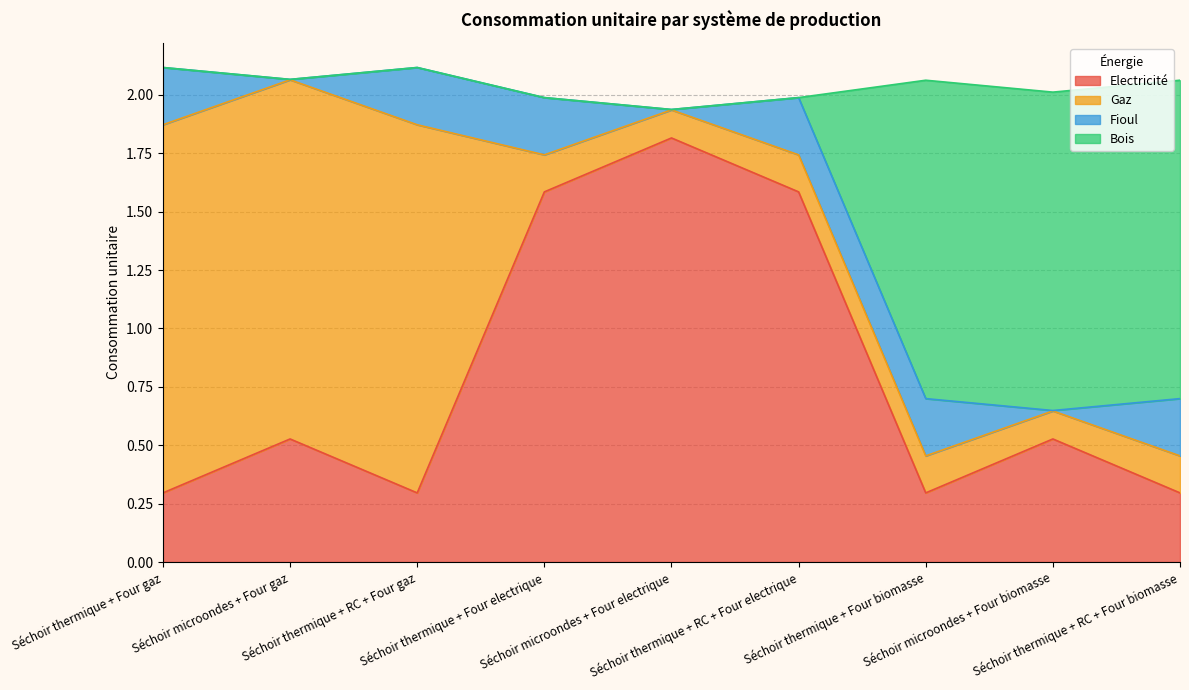

In Electricité, how many points are higher than both neighbors (excluding endpoints)?

3